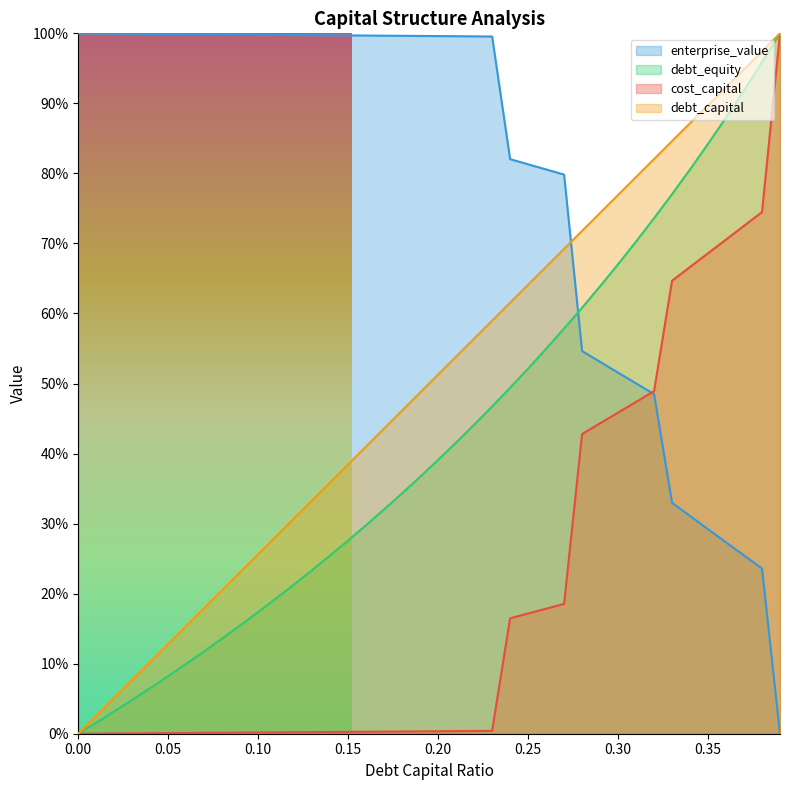

What is the sum of all enterprise_value values?

31.5